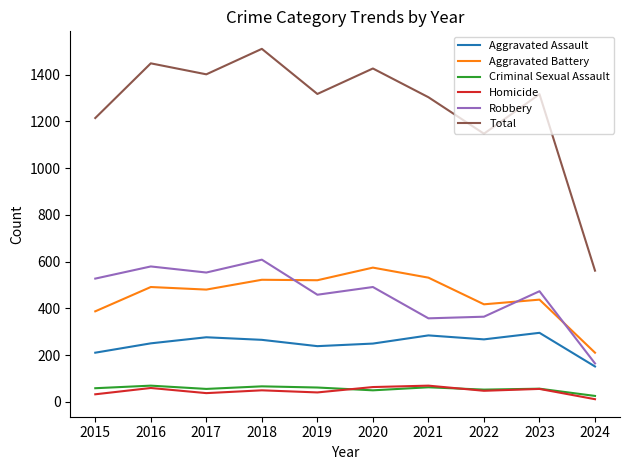

Is it true that Homicide equals 11 at 2024?

True